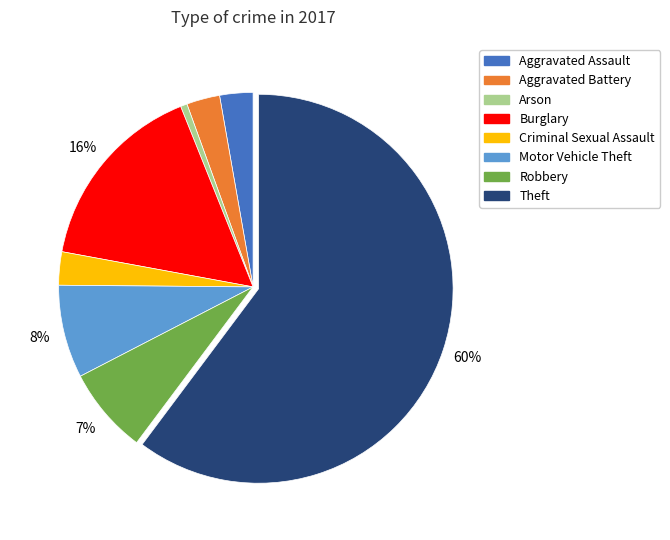

Do Aggravated Assault and Aggravated Battery together represent more than half of the pie?

No